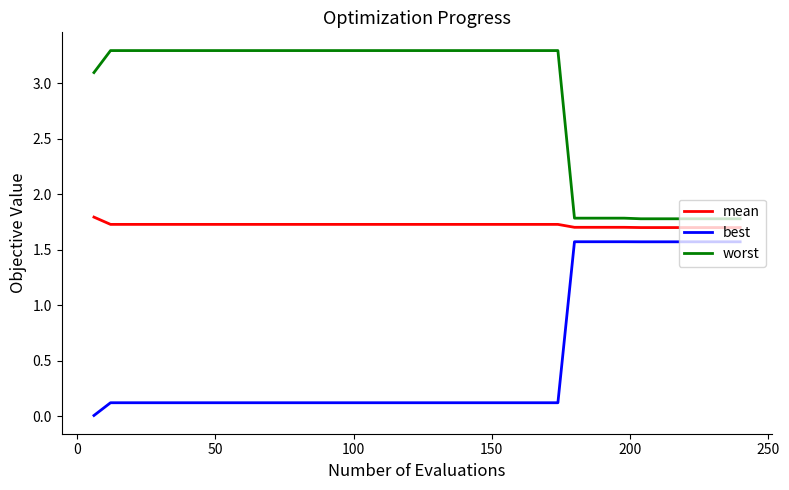

Which series has the widest spread of values?

best